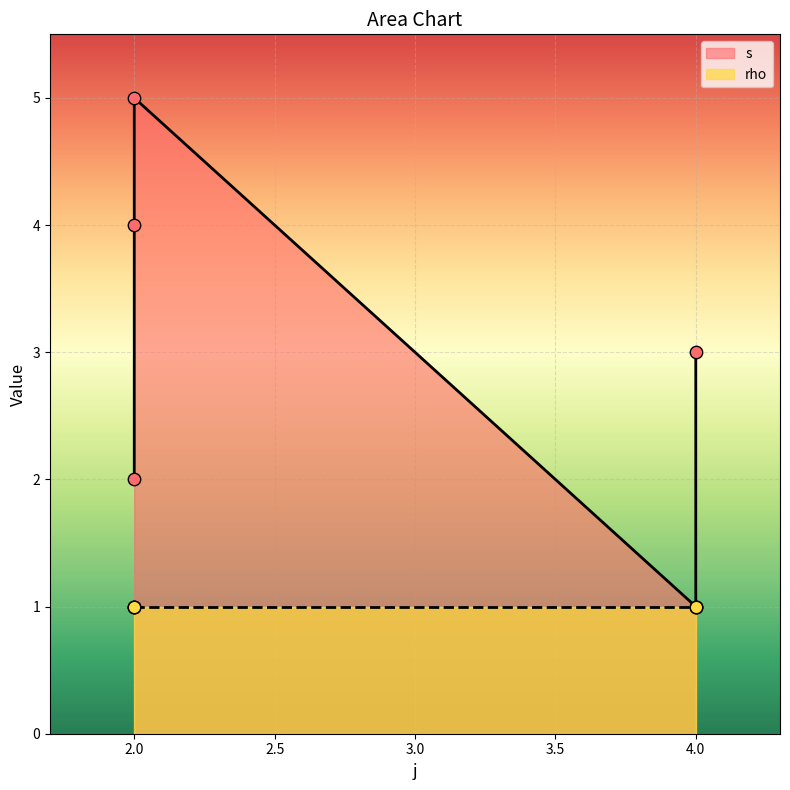

Between 2 and 4, which is larger?

4